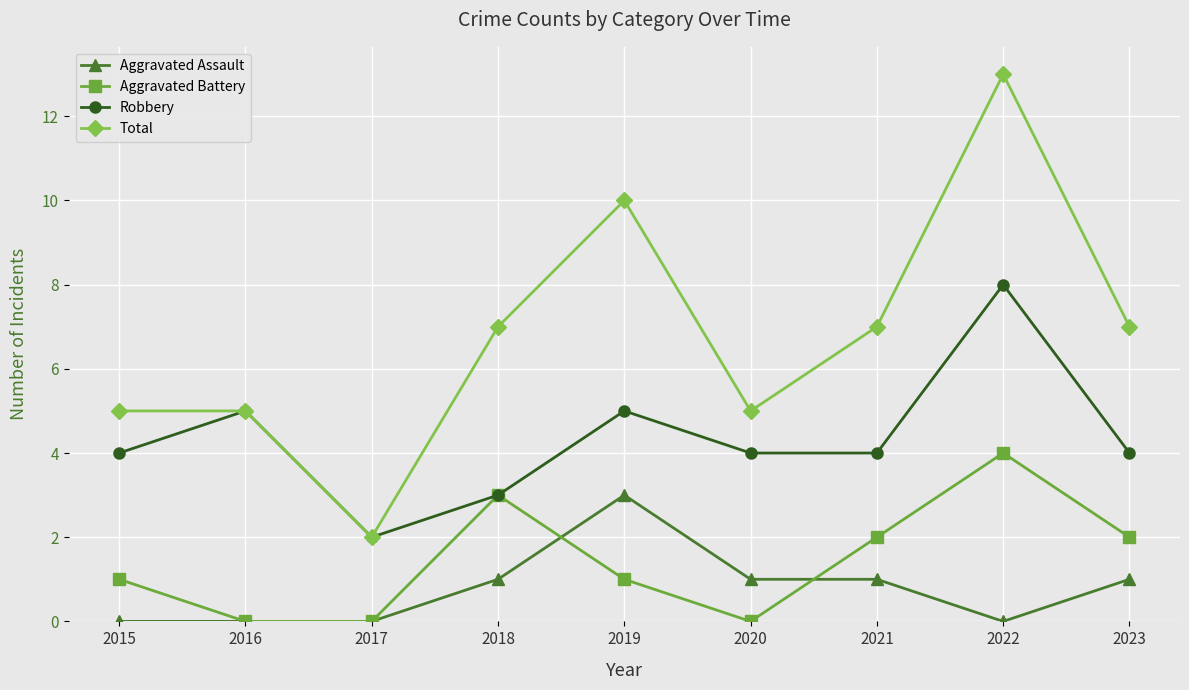

Reading left to right, extract all data points from this chart.

Aggravated Assault: 2015=0	2016=0	2017=0	2018=1	2019=3	2020=1	2021=1	2022=0	2023=1
Aggravated Battery: 2015=1	2016=0	2017=0	2018=3	2019=1	2020=0	2021=2	2022=4	2023=2
Robbery: 2015=4	2016=5	2017=2	2018=3	2019=5	2020=4	2021=4	2022=8	2023=4
Total: 2015=5	2016=5	2017=2	2018=7	2019=10	2020=5	2021=7	2022=13	2023=7